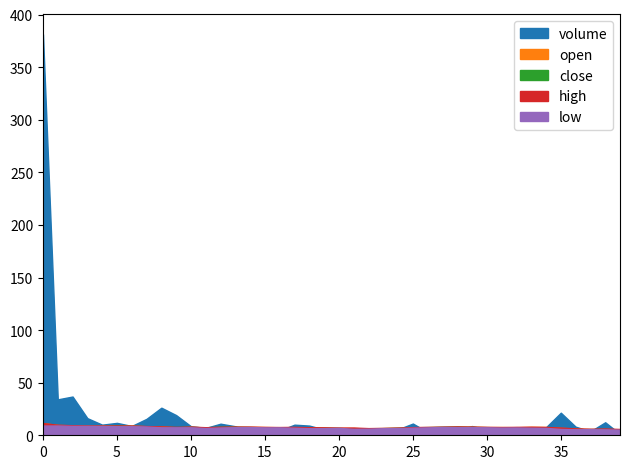

Is the value of volume at 5 greater than the value of close at 6?

Yes